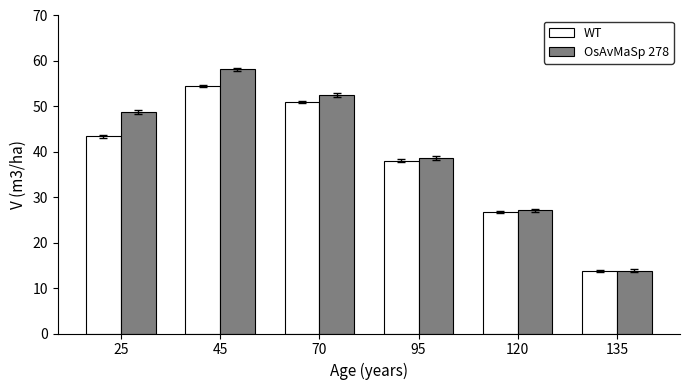

Which category has the lowest value across all series?

135